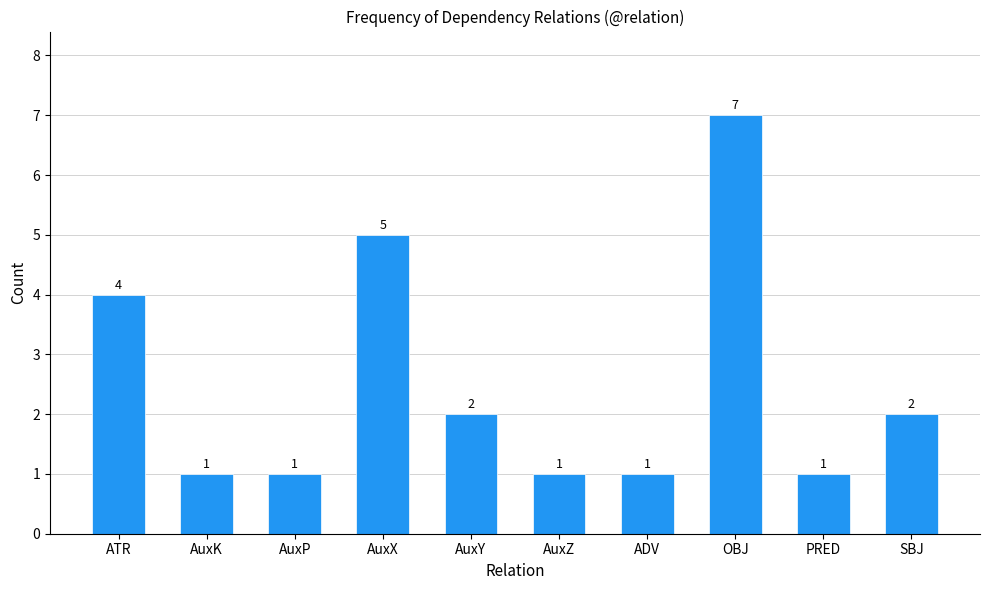

Does the chart contain stacked bars?

No